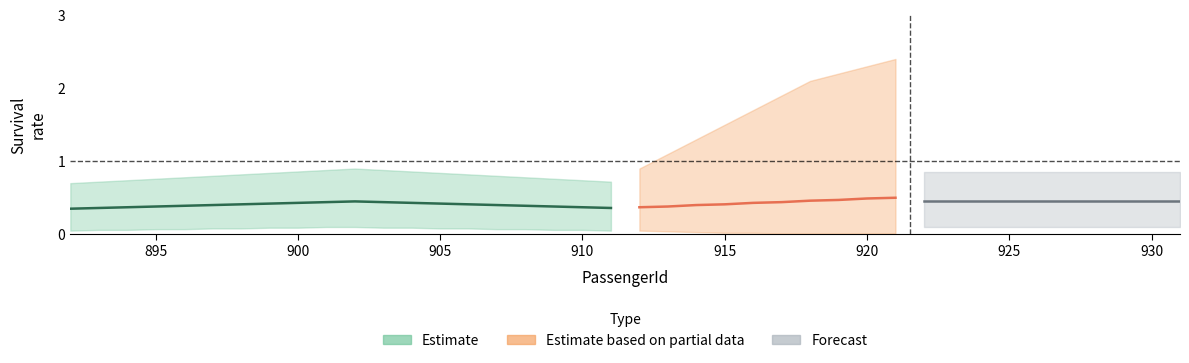

What is the maximum value for Rolling_upper?

0.9